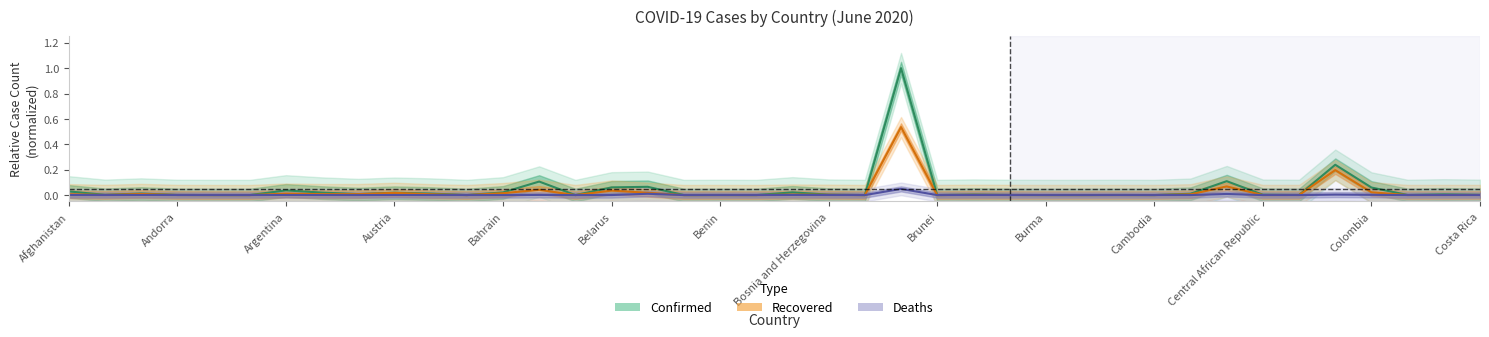

True or false: Deaths and Recovered intersect in this chart.

False